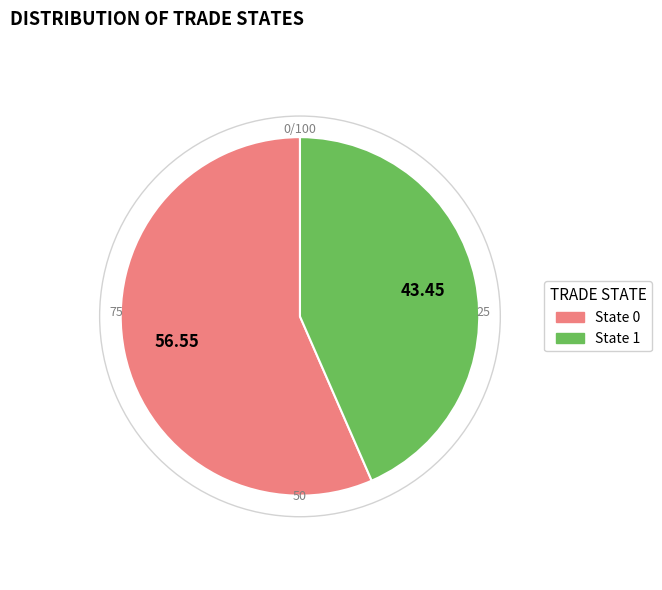

What is the smallest slice in the pie chart?

State 1